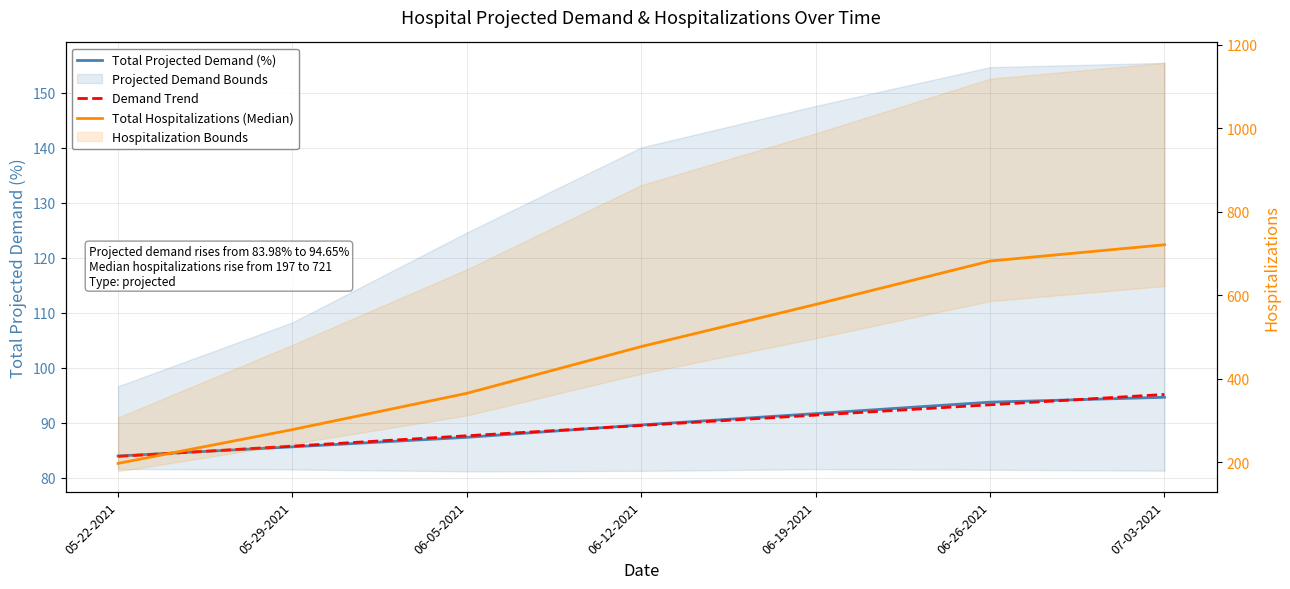

Count the number of data series in this chart.

3